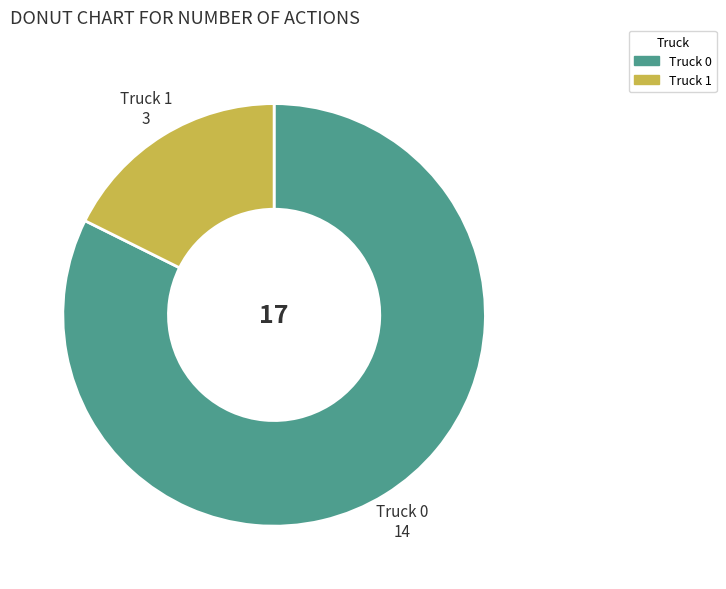

What is the ratio of the value at Truck 1 to the value at Truck 0?

0.2